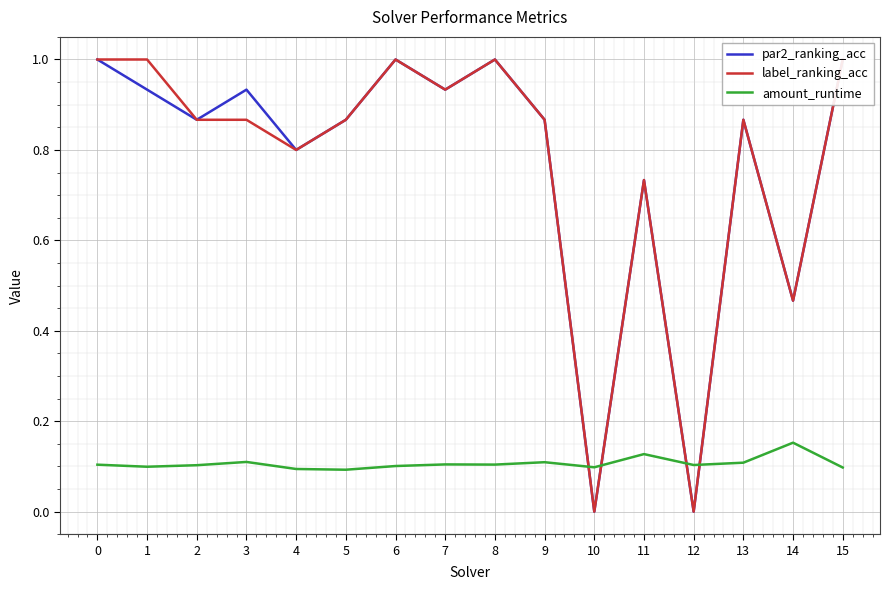

What is the value of the label_ranking_acc point at the 5th from the left?

0.8